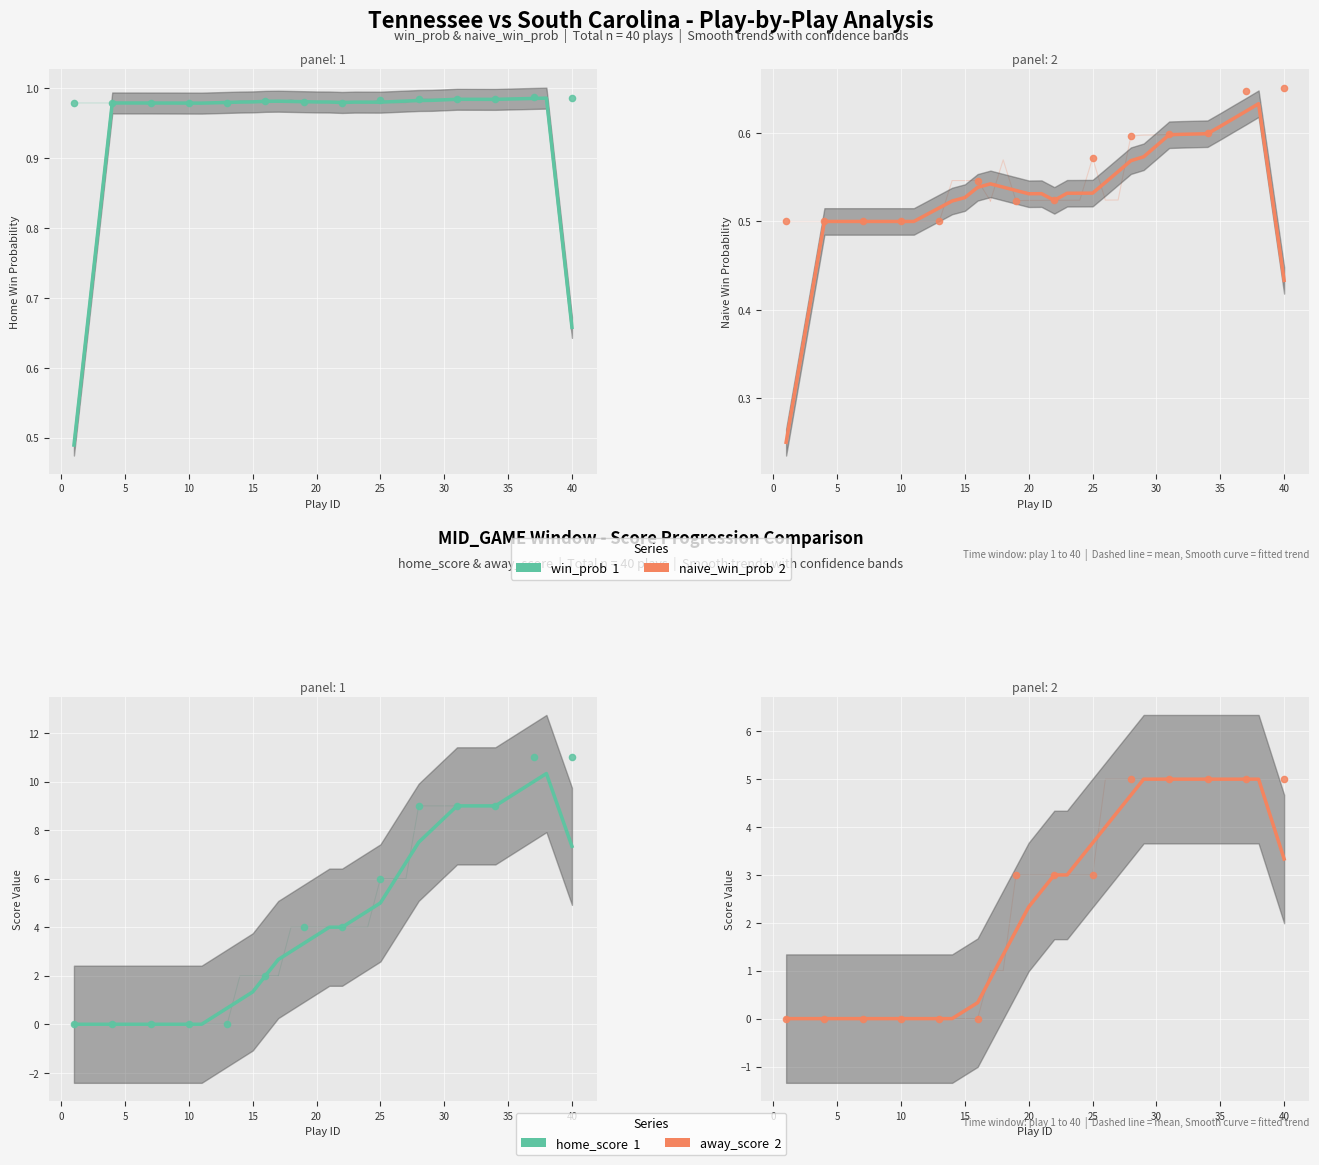

Which series contains the highest Y value?

Tennessee (Home Score)